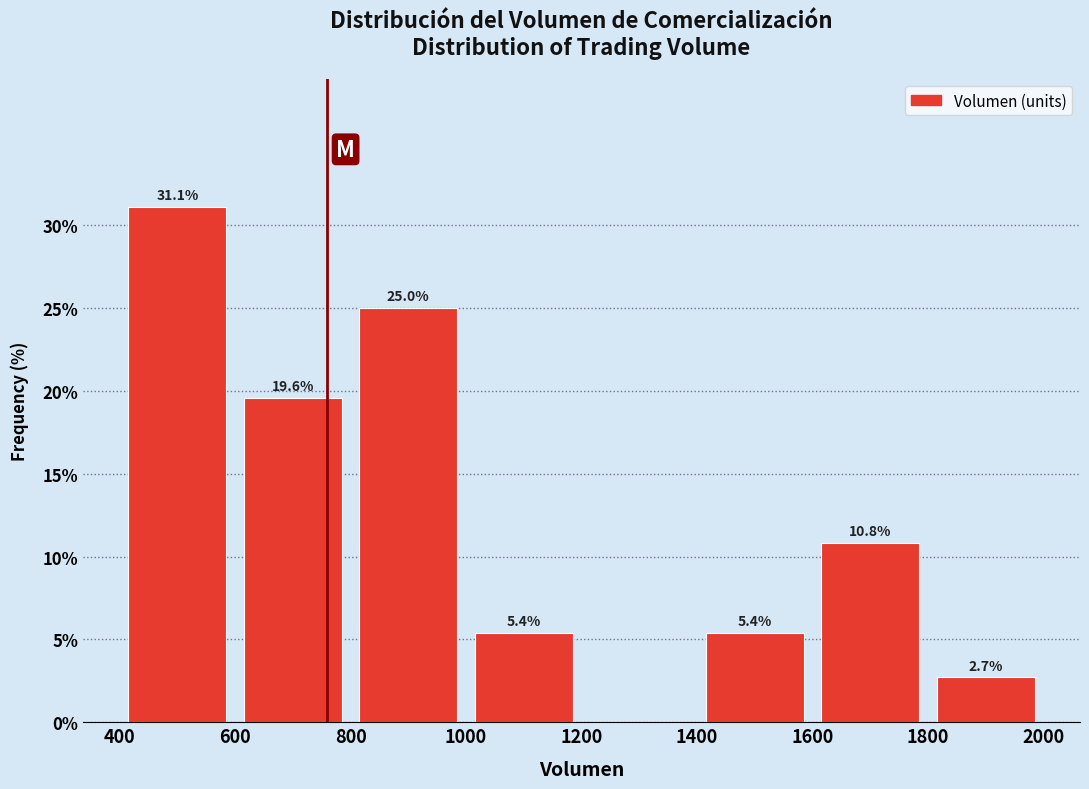

Which range on the x-axis has the tallest bar?

400 to 600